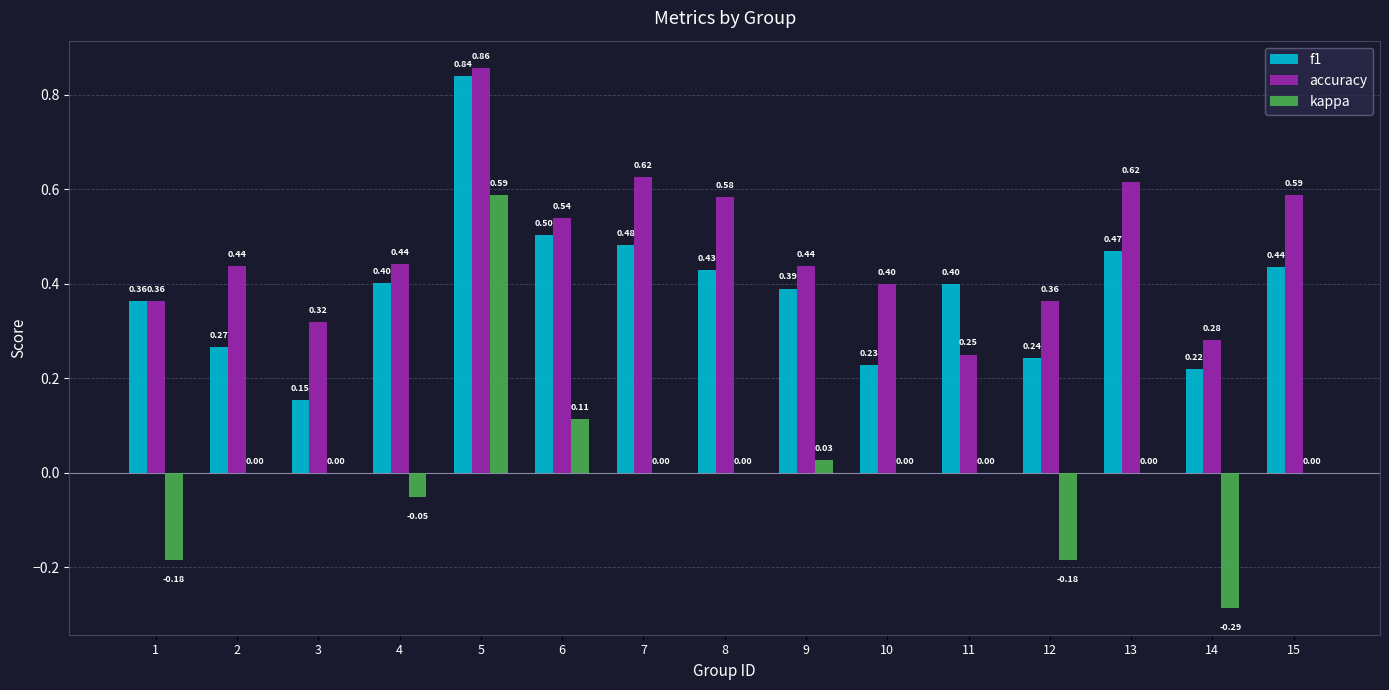

Between 9 and 11, which series saw the biggest shift?

accuracy